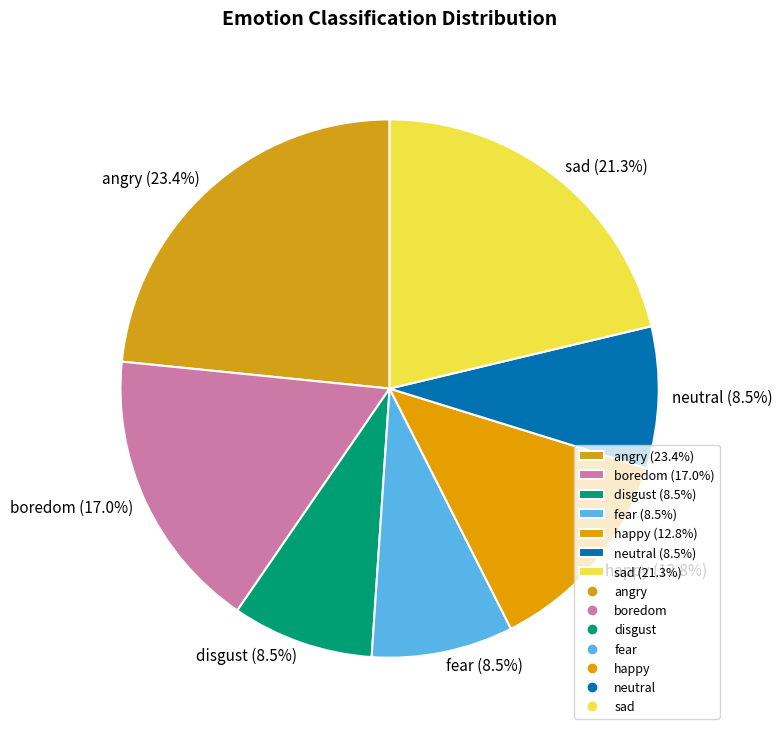

Which has a higher value, happy (12.8%) or neutral (8.5%)?

happy (12.8%)